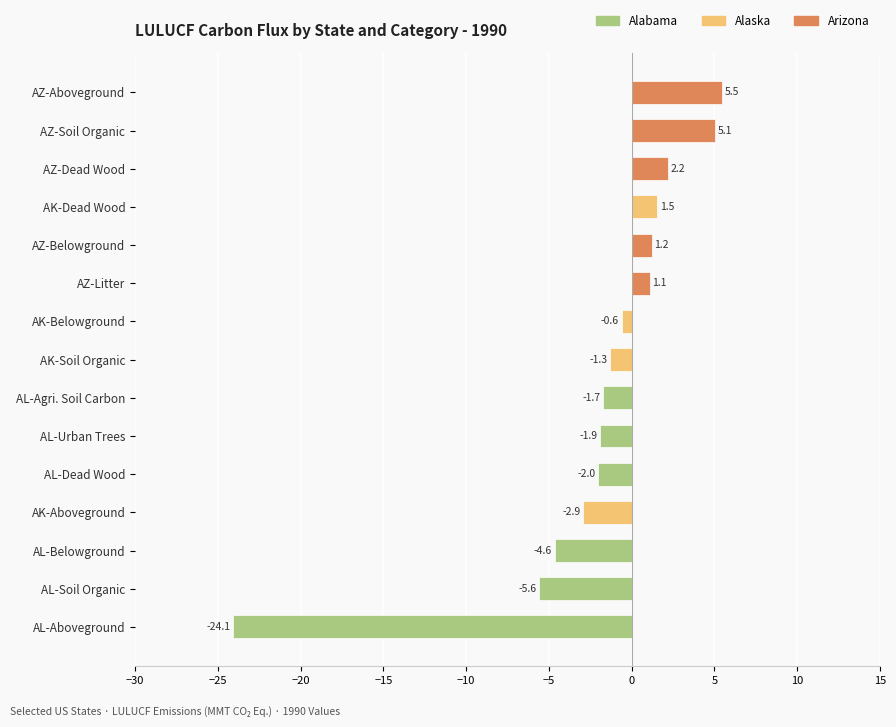

Rank the categories by value from highest to lowest.

AZ-Aboveground, AZ-Soil Organic, AZ-Dead Wood, AK-Dead Wood, AZ-Belowground, AZ-Litter, AK-Belowground, AK-Soil Organic, AL-Agri. Soil Carbon, AL-Urban Trees, AL-Dead Wood, AK-Aboveground, AL-Belowground, AL-Soil Organic, AL-Aboveground